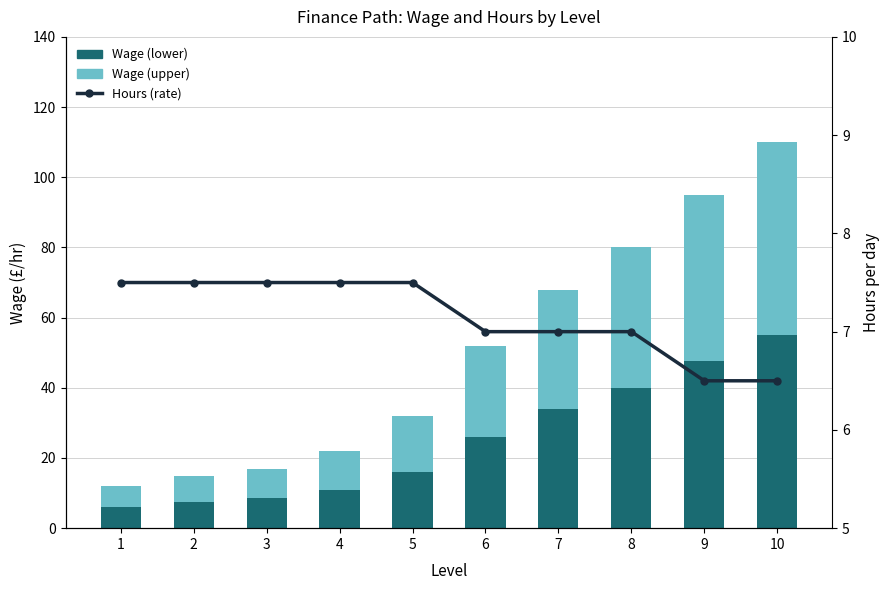

Which category has the lowest value in the Wage (lower) series?

1